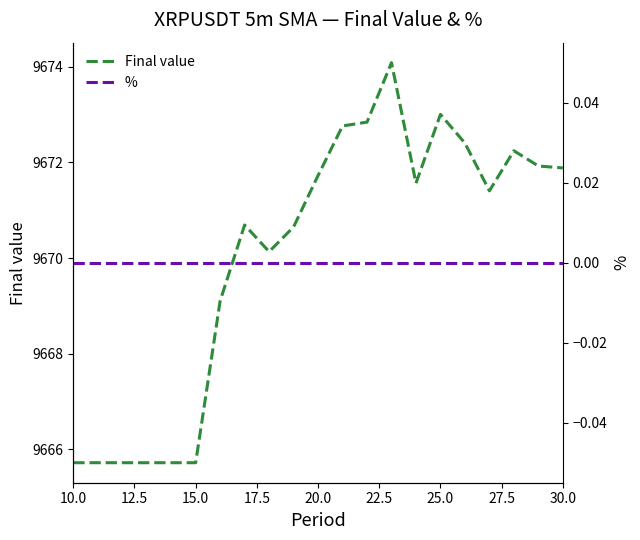

How many categories are shown in the chart?

21